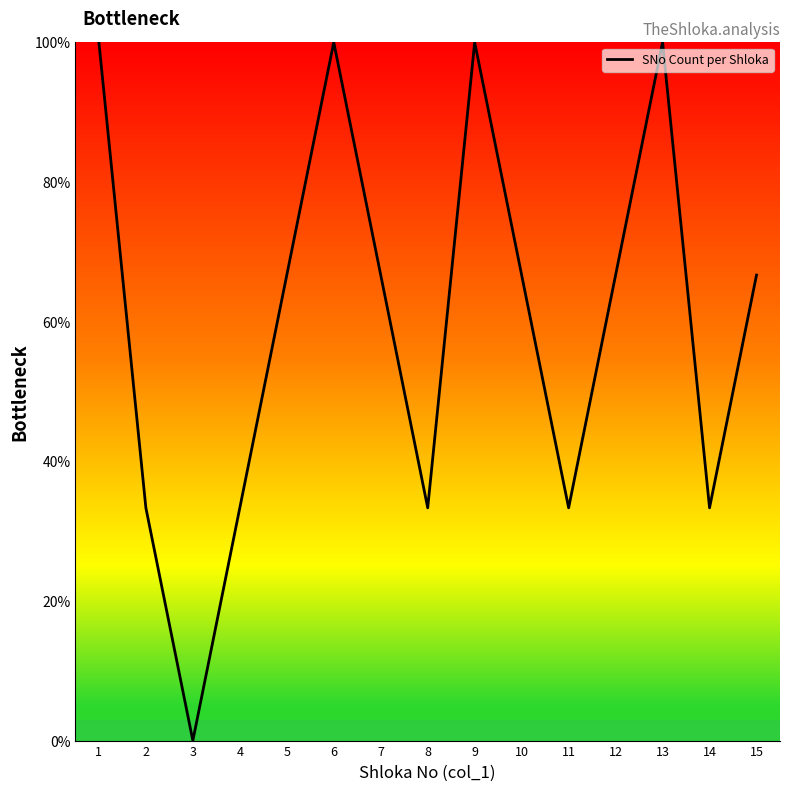

What is the sum of all values?

900.0